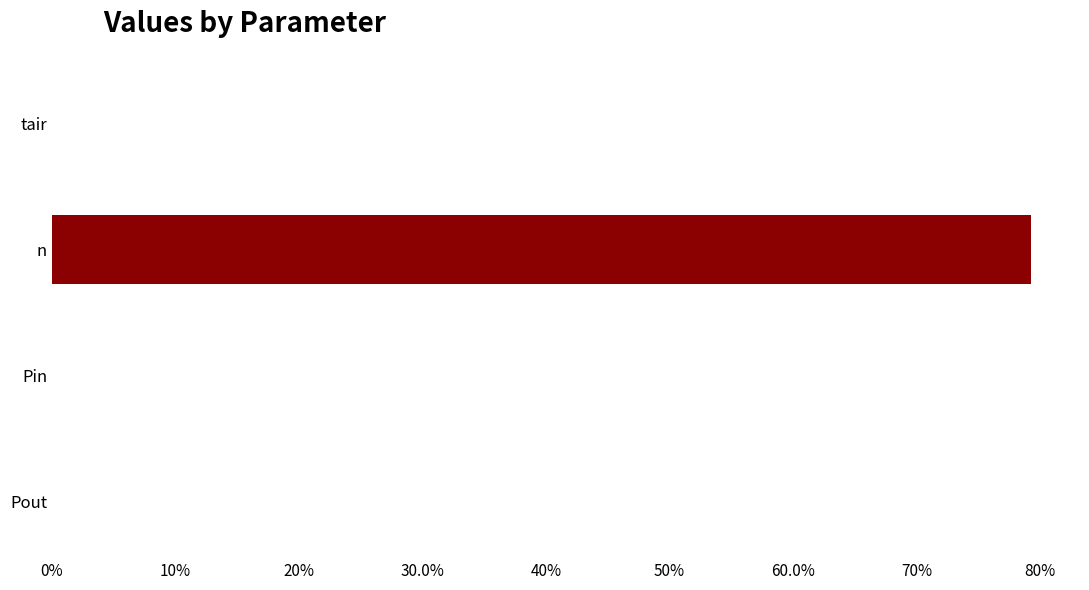

Are the bars horizontal?

Yes